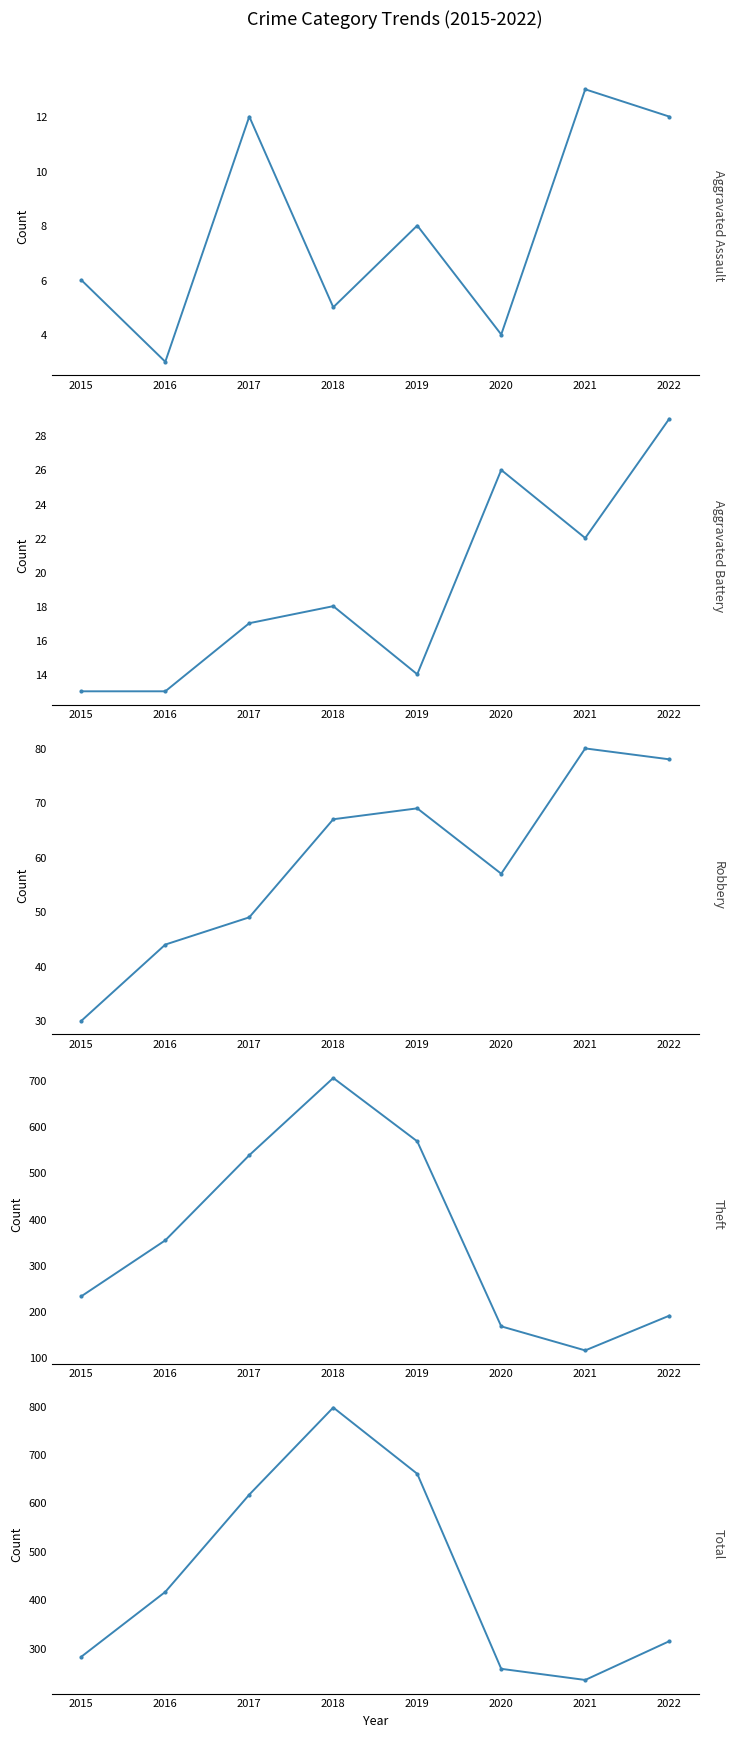

List the labels in order of Robbery value, smallest first.

2015, 2016, 2017, 2020, 2018, 2019, 2022, 2021